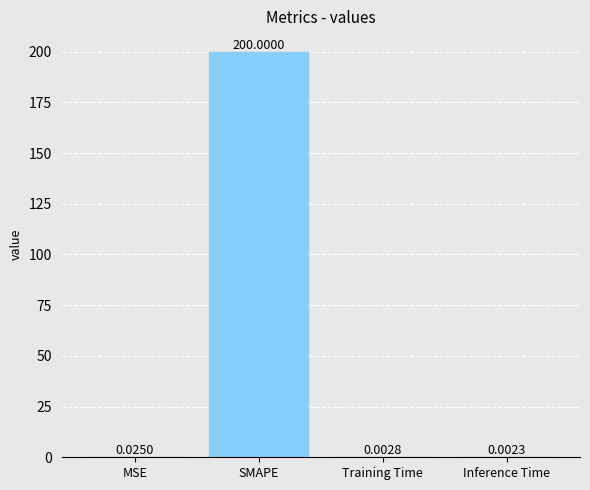

At which label is the value closest to 100?

MSE